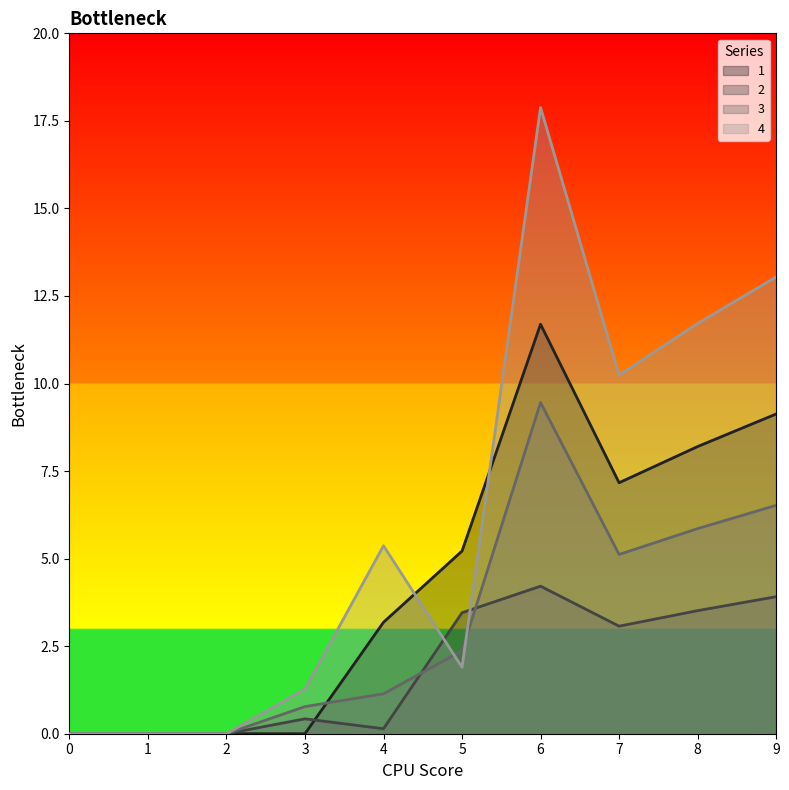

Reading left to right, transcribe all the data shown in this chart.

1: 0=0.0	1=0.0	2=0.0	3=0.0	4=3.2	5=5.2	6=11.7	7=7.2	8=8.2	9=9.1
2: 0=0.0	1=0.0	2=0.0	3=0.4	4=0.1	5=3.5	6=4.2	7=3.1	8=3.5	9=3.9
3: 0=0.0	1=0.0	2=0.0	3=0.8	4=1.1	5=2.4	6=9.5	7=5.1	8=5.9	9=6.5
4: 0=0.0	1=0.0	2=0.0	3=1.3	4=5.4	5=1.9	6=17.9	7=10.2	8=11.7	9=13.0